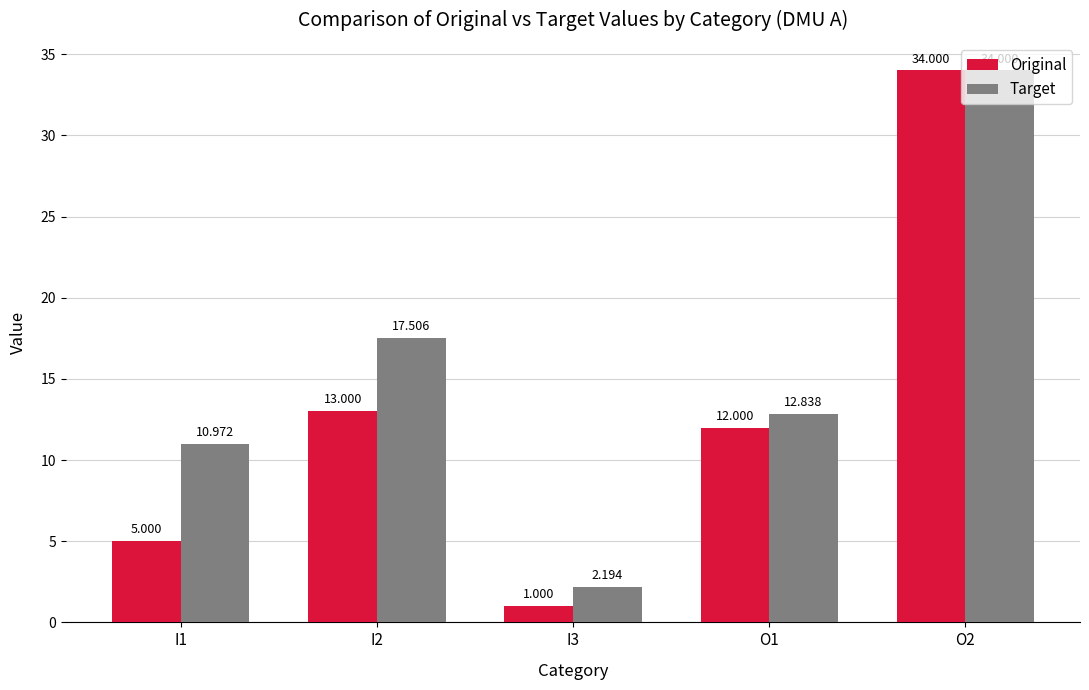

Which series changed the most between I1 and O2?

Original